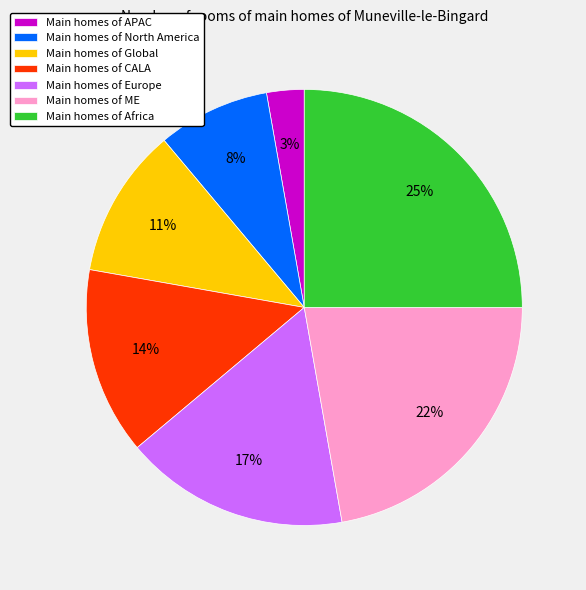

To the nearest percent, what is the average slice percentage?

14%